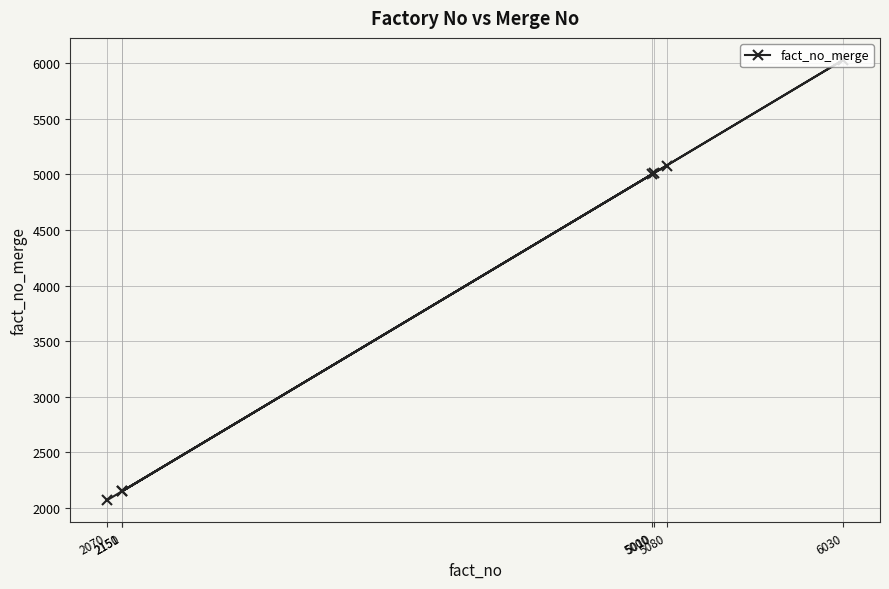

List the labels in order of value, smallest first.

2070, 2151, 2150, 5000, 5010, 5080, 6030